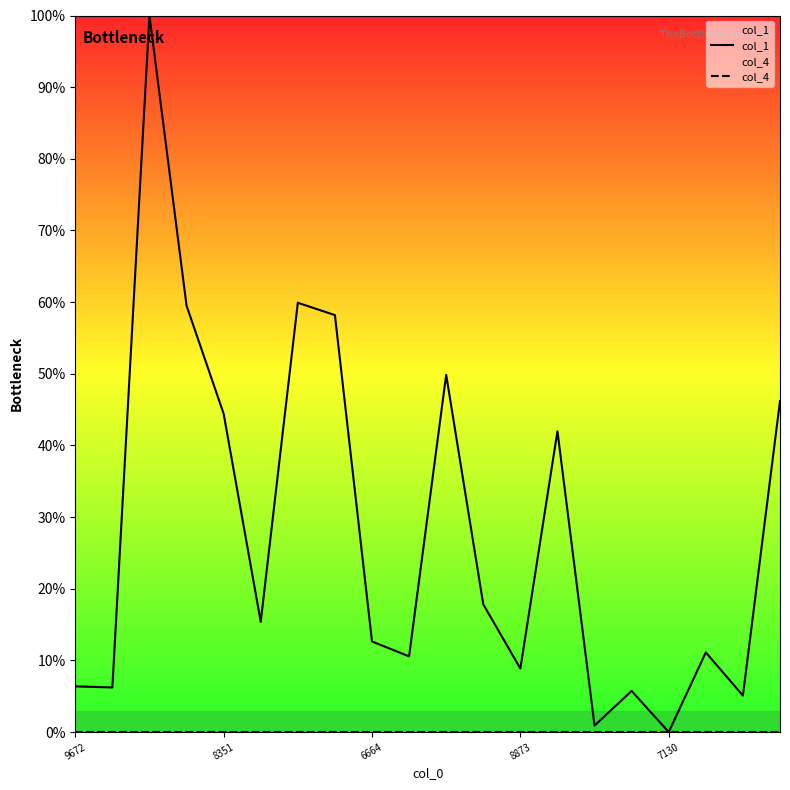

Which series has the widest spread of values?

col_1